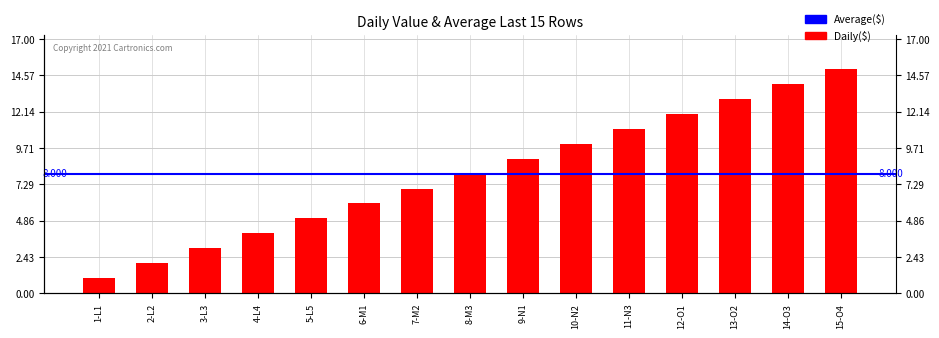

List the labels in order of value, largest first.

15-O4, 14-O3, 13-O2, 12-O1, 11-N3, 10-N2, 9-N1, 8-M3, 7-M2, 6-M1, 5-L5, 4-L4, 3-L3, 2-L2, 1-L1